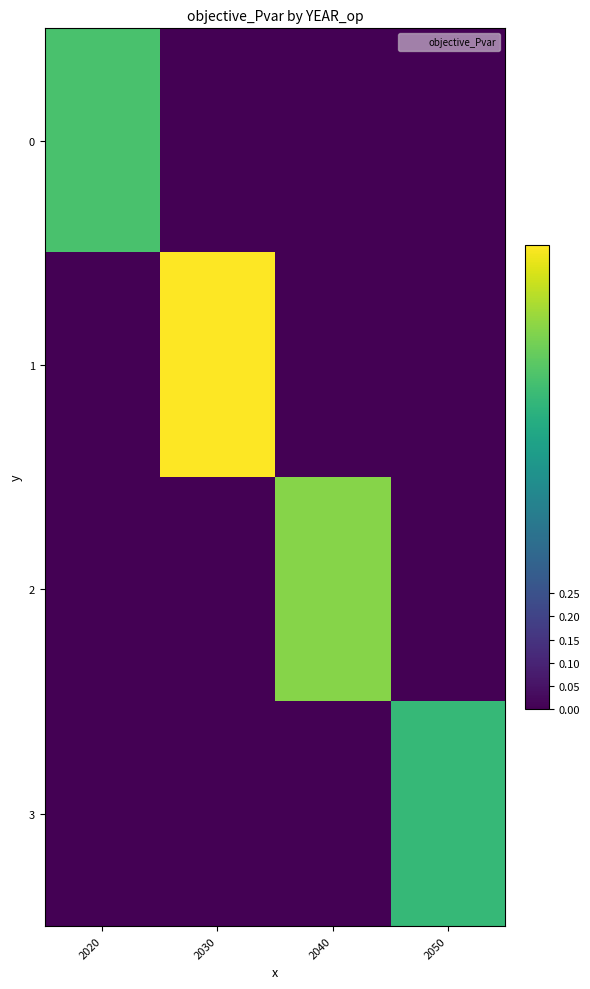

Reading left to right, transcribe all the data shown in this chart.

0: 2020=0.7	2030=0.0	2040=0.0	2050=0.0
1: 2020=0.0	2030=1.0	2040=0.0	2050=0.0
2: 2020=0.0	2030=0.0	2040=0.8	2050=0.0
3: 2020=0.0	2030=0.0	2040=0.0	2050=0.7